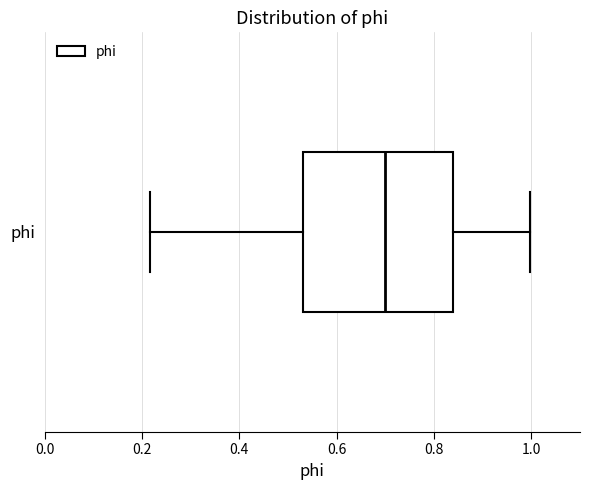

Where does the right whisker of the box for phi end on the x-axis? The values are not printed on the chart, so give them approximately, as read against the axis.

1.00